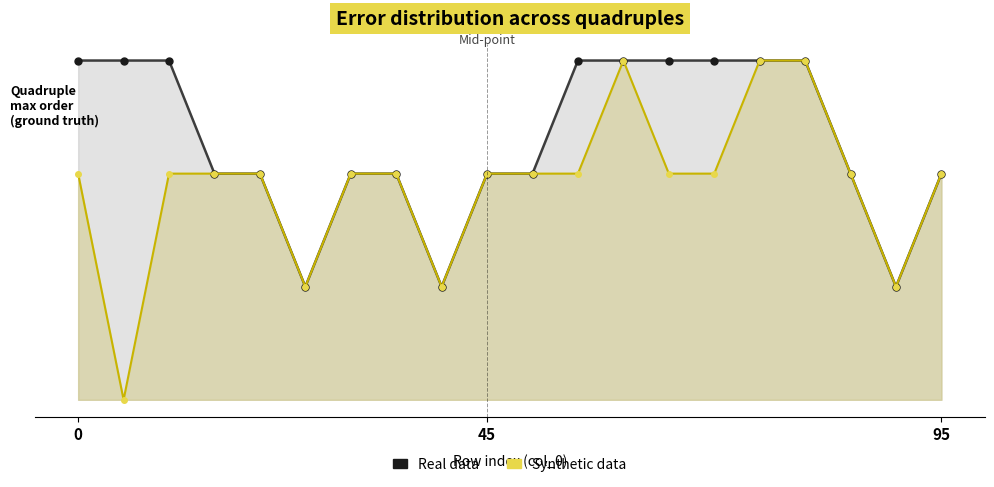

Reading left to right, what are all the values shown in this chart?

Real data: 3	3	3	2	2	1	2	2	1	2	2	3	3	3	3	3	3	2	1	2
Synthetic data: 2	0	2	2	2	1	2	2	1	2	2	2	3	2	2	3	3	2	1	2